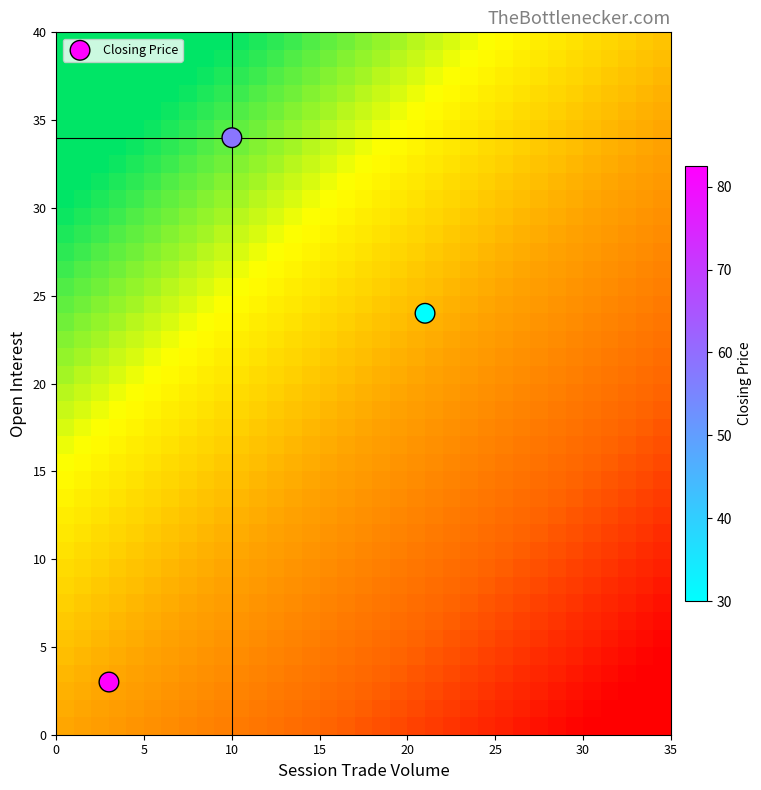

List the coordinates of all points as (X, Y) pairs, reading left to right.

(3, 3)  (10, 34)  (21, 24)